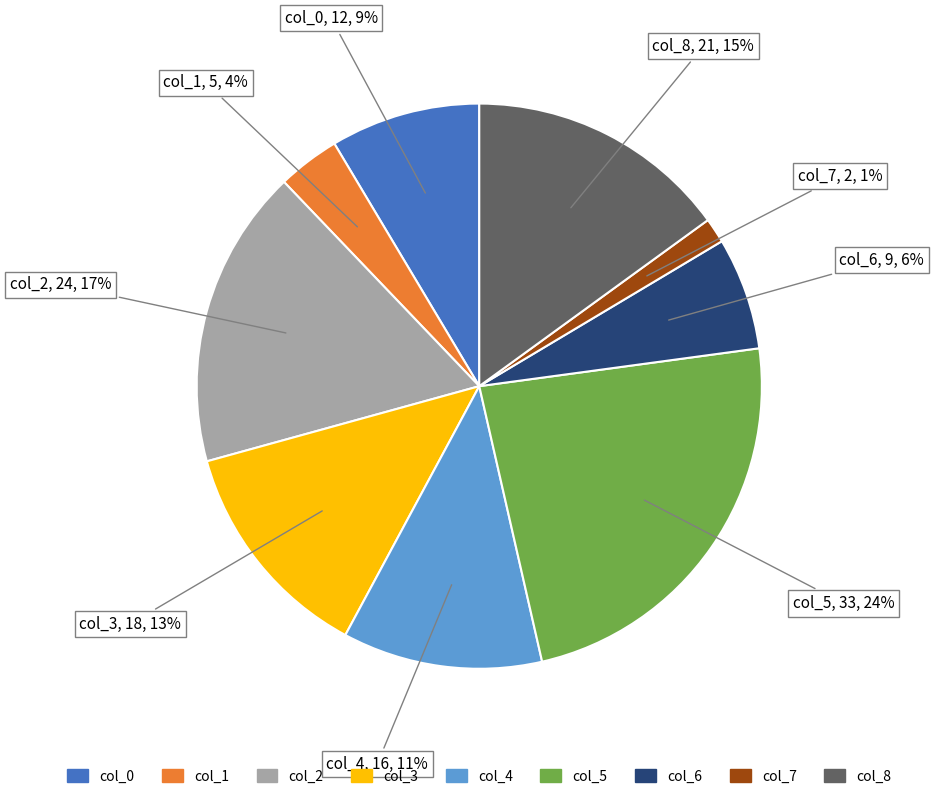

To the nearest percent, what is the average slice percentage?

11%